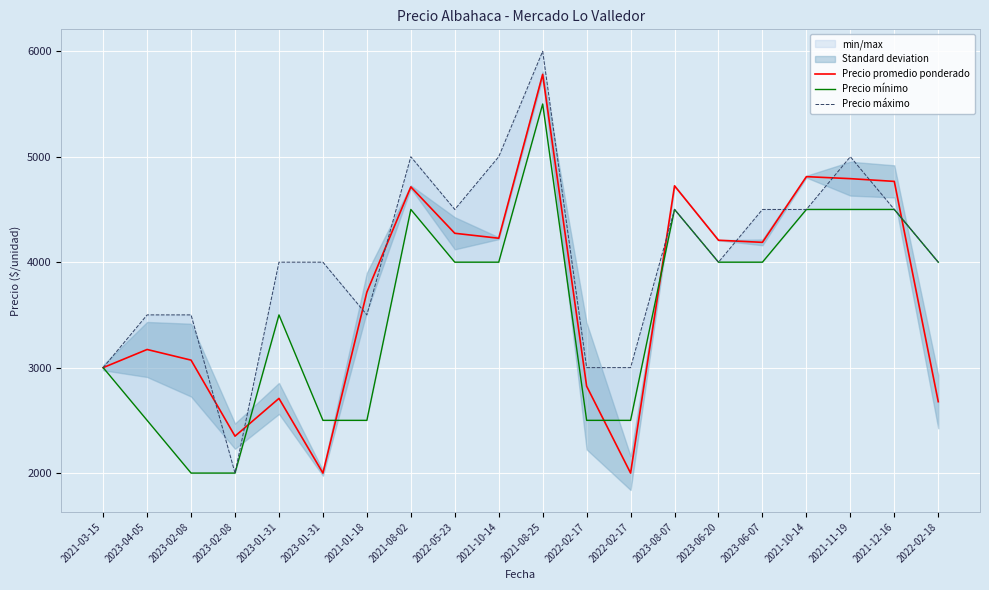

Rank the series by their maximum value, from highest to lowest.

Precio máximo, Precio promedio ponderado, Precio mínimo